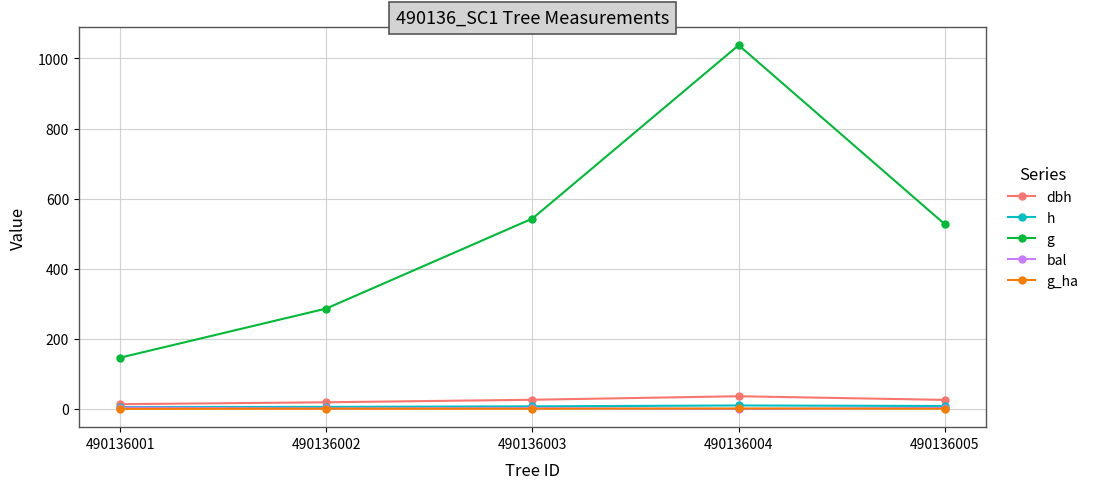

Between 490136002 and 490136004, which series saw the biggest shift?

g